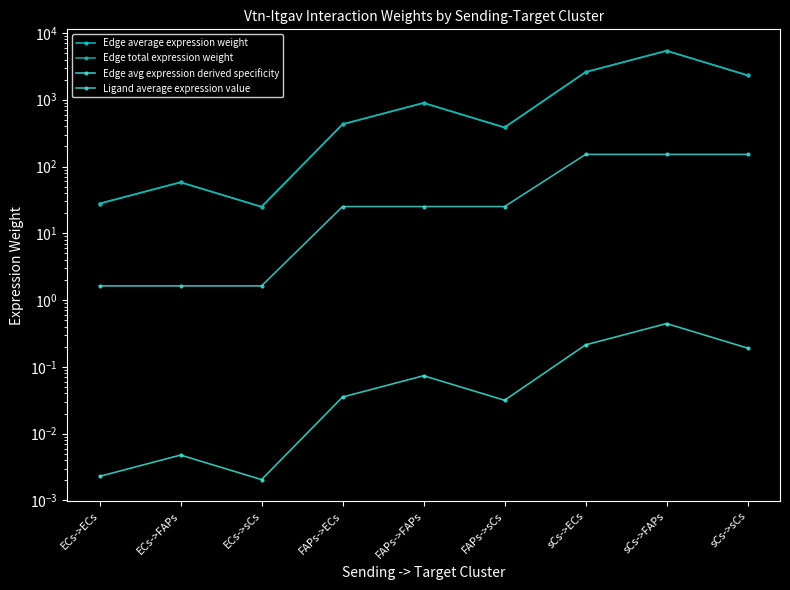

What is the maximum value for Edge average expression weight?

5406.4